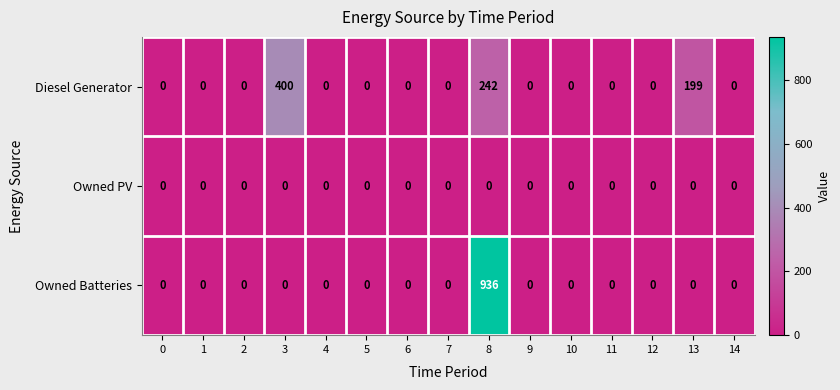

True or false: Diesel Generator has a value of -242 at 10.

False